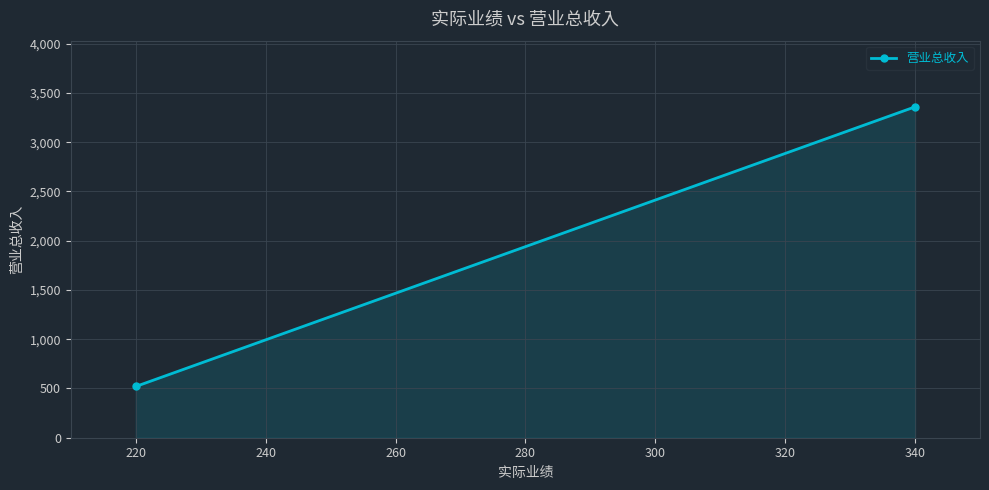

What is the approximate value at 340, to the nearest 50?

3350